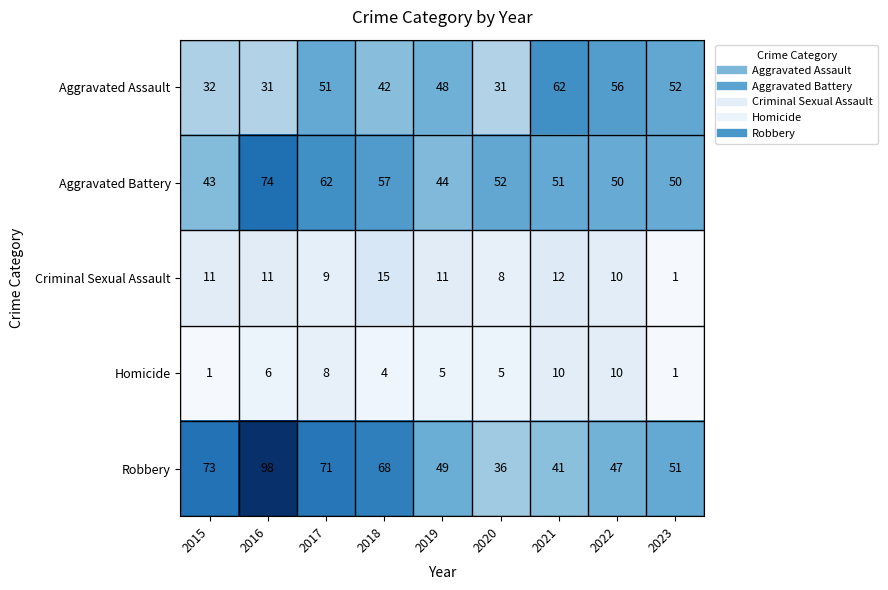

At which category is the sum across all series the highest?

2016